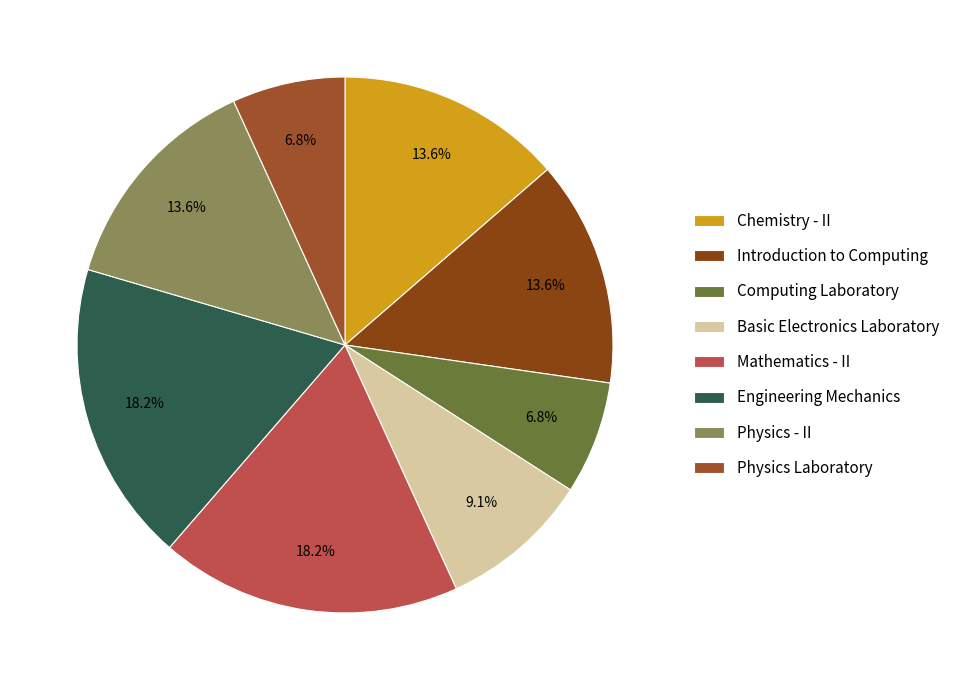

How many segments does this pie chart have?

8